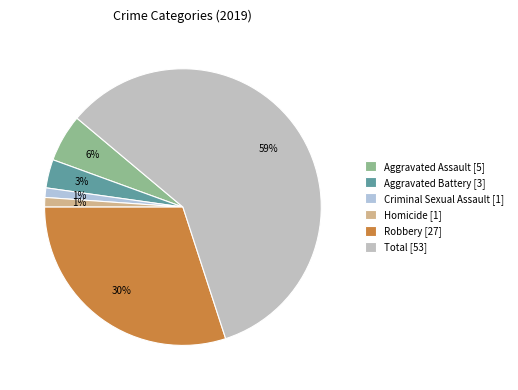

Is it true that Homicide is 14% of the pie?

False